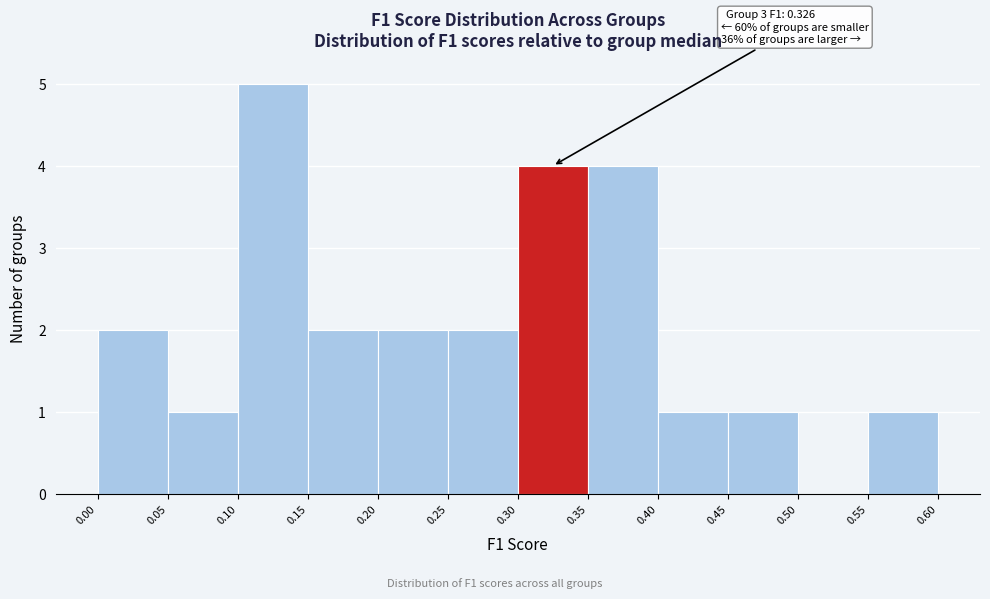

Which range on the x-axis has the tallest bar?

0.10 to 0.15